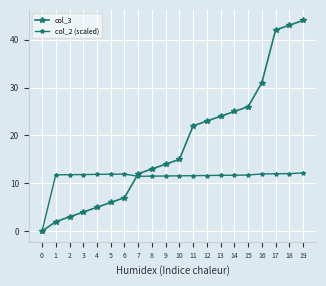

Which series has the largest total across all categories?

col_3